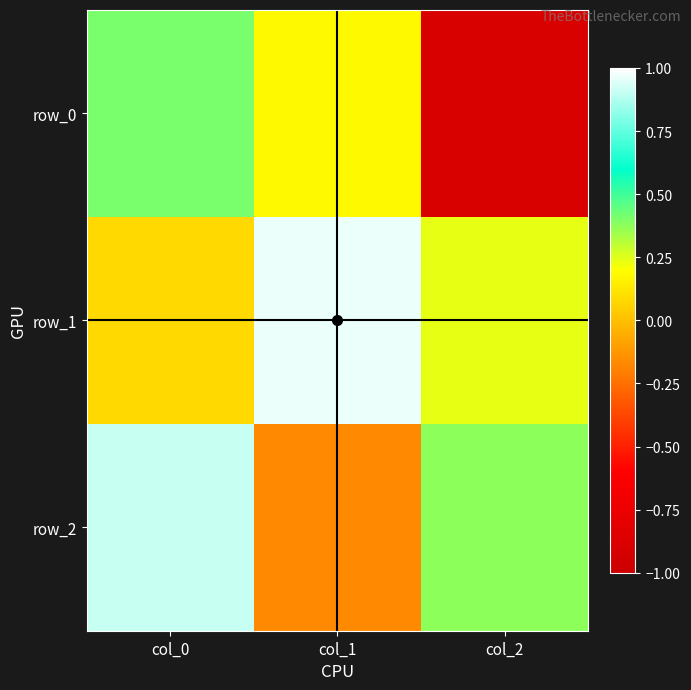

How many values in the row_2 series are below 0?

1